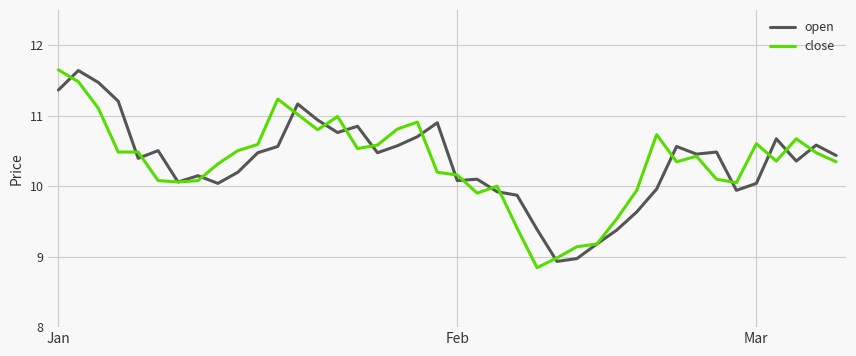

What is the difference between the maximum and minimum values in the open series?

2.7